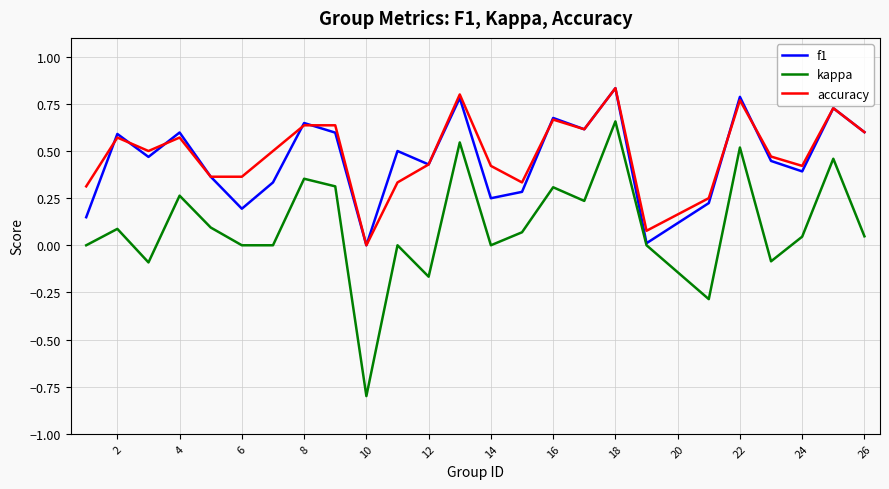

How many distinct data groups are displayed?

3